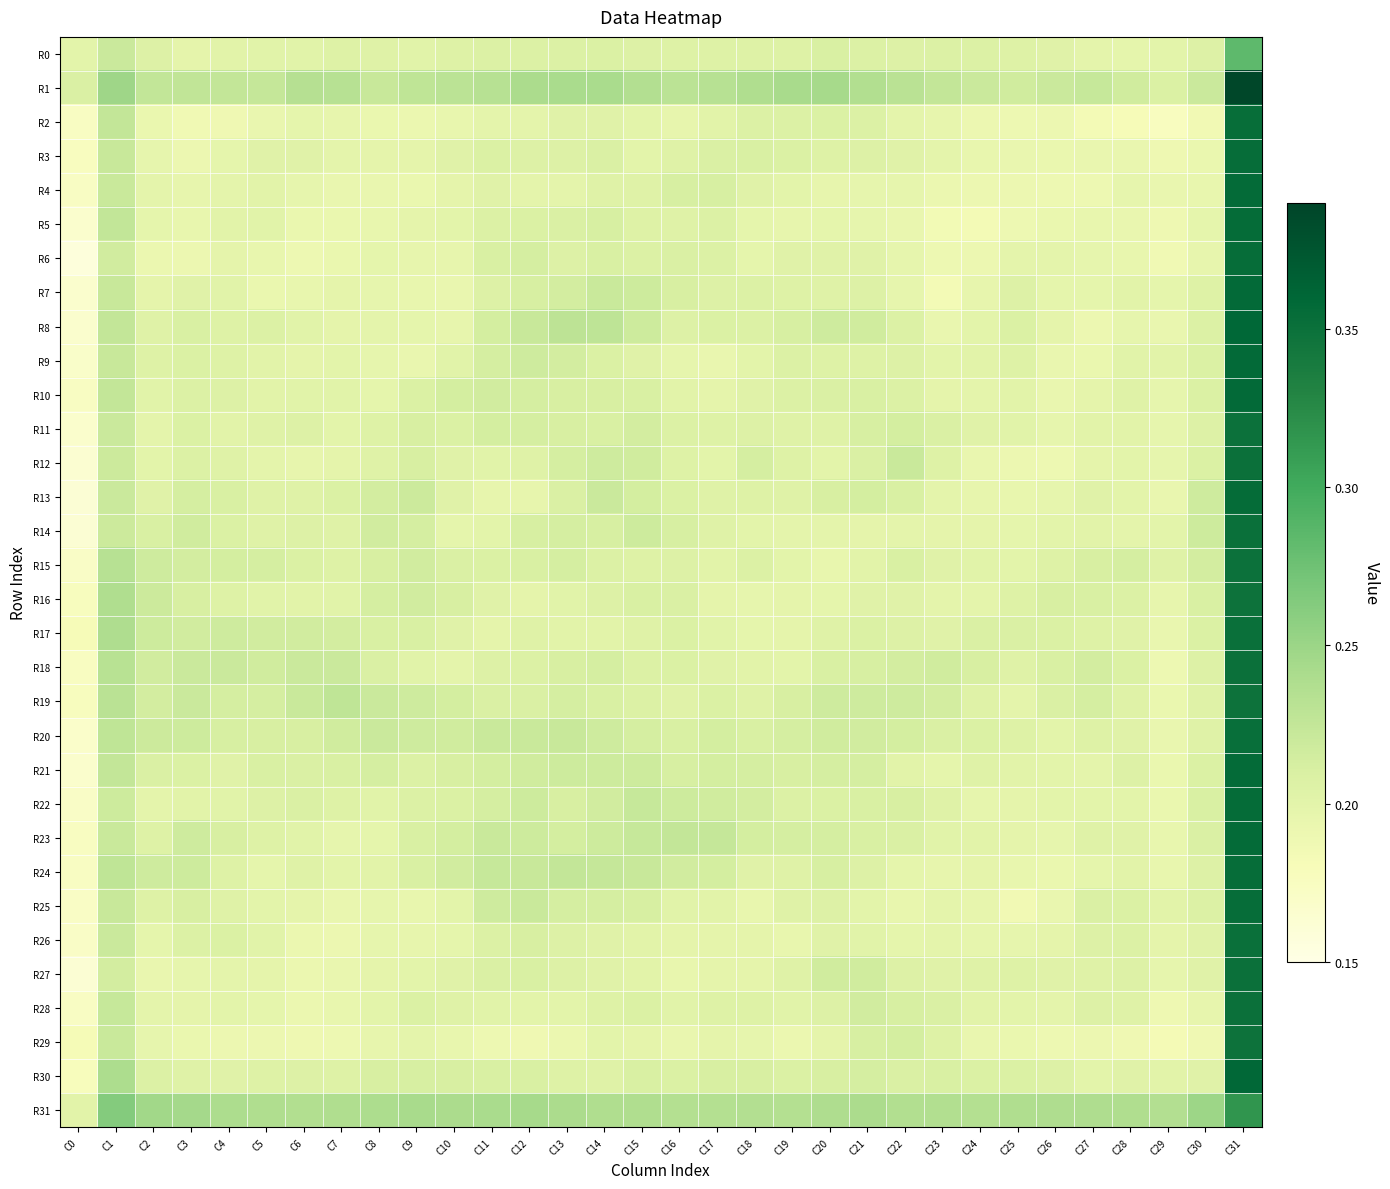

Which series has the largest total across all categories?

R31